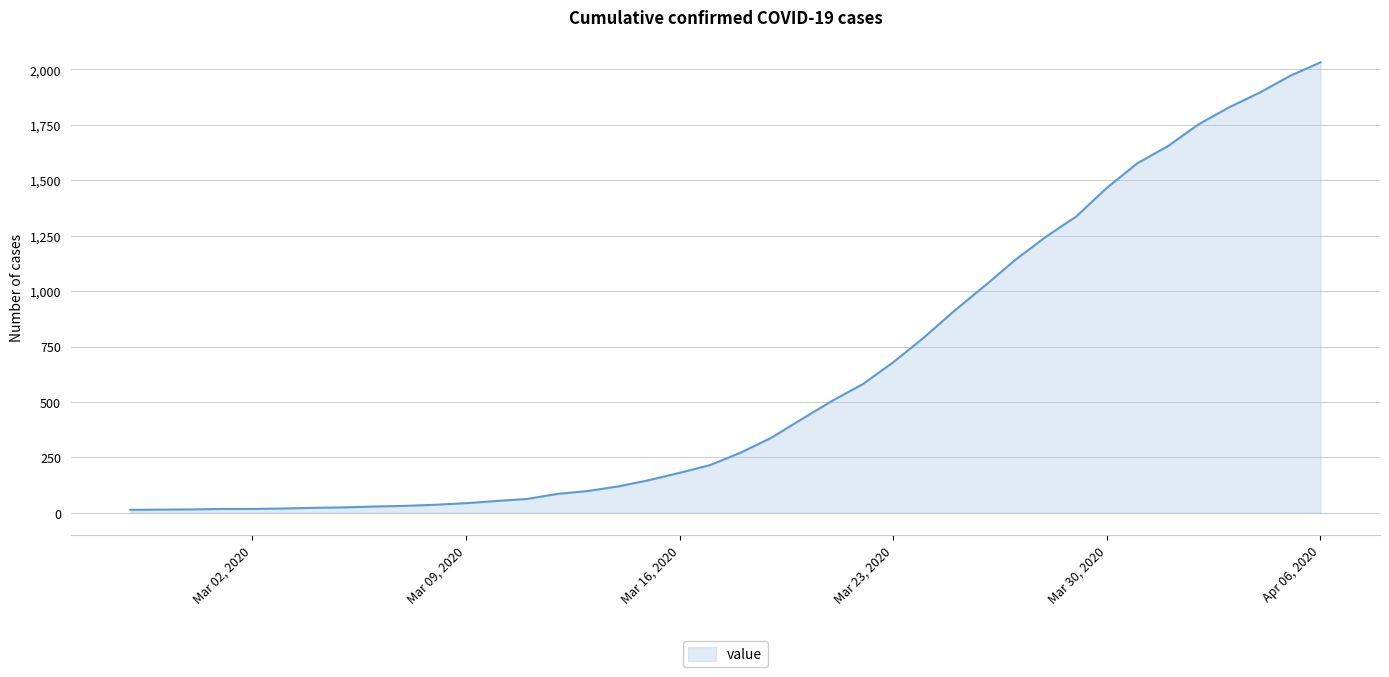

Does the chart display data point markers on the line(s)?

No